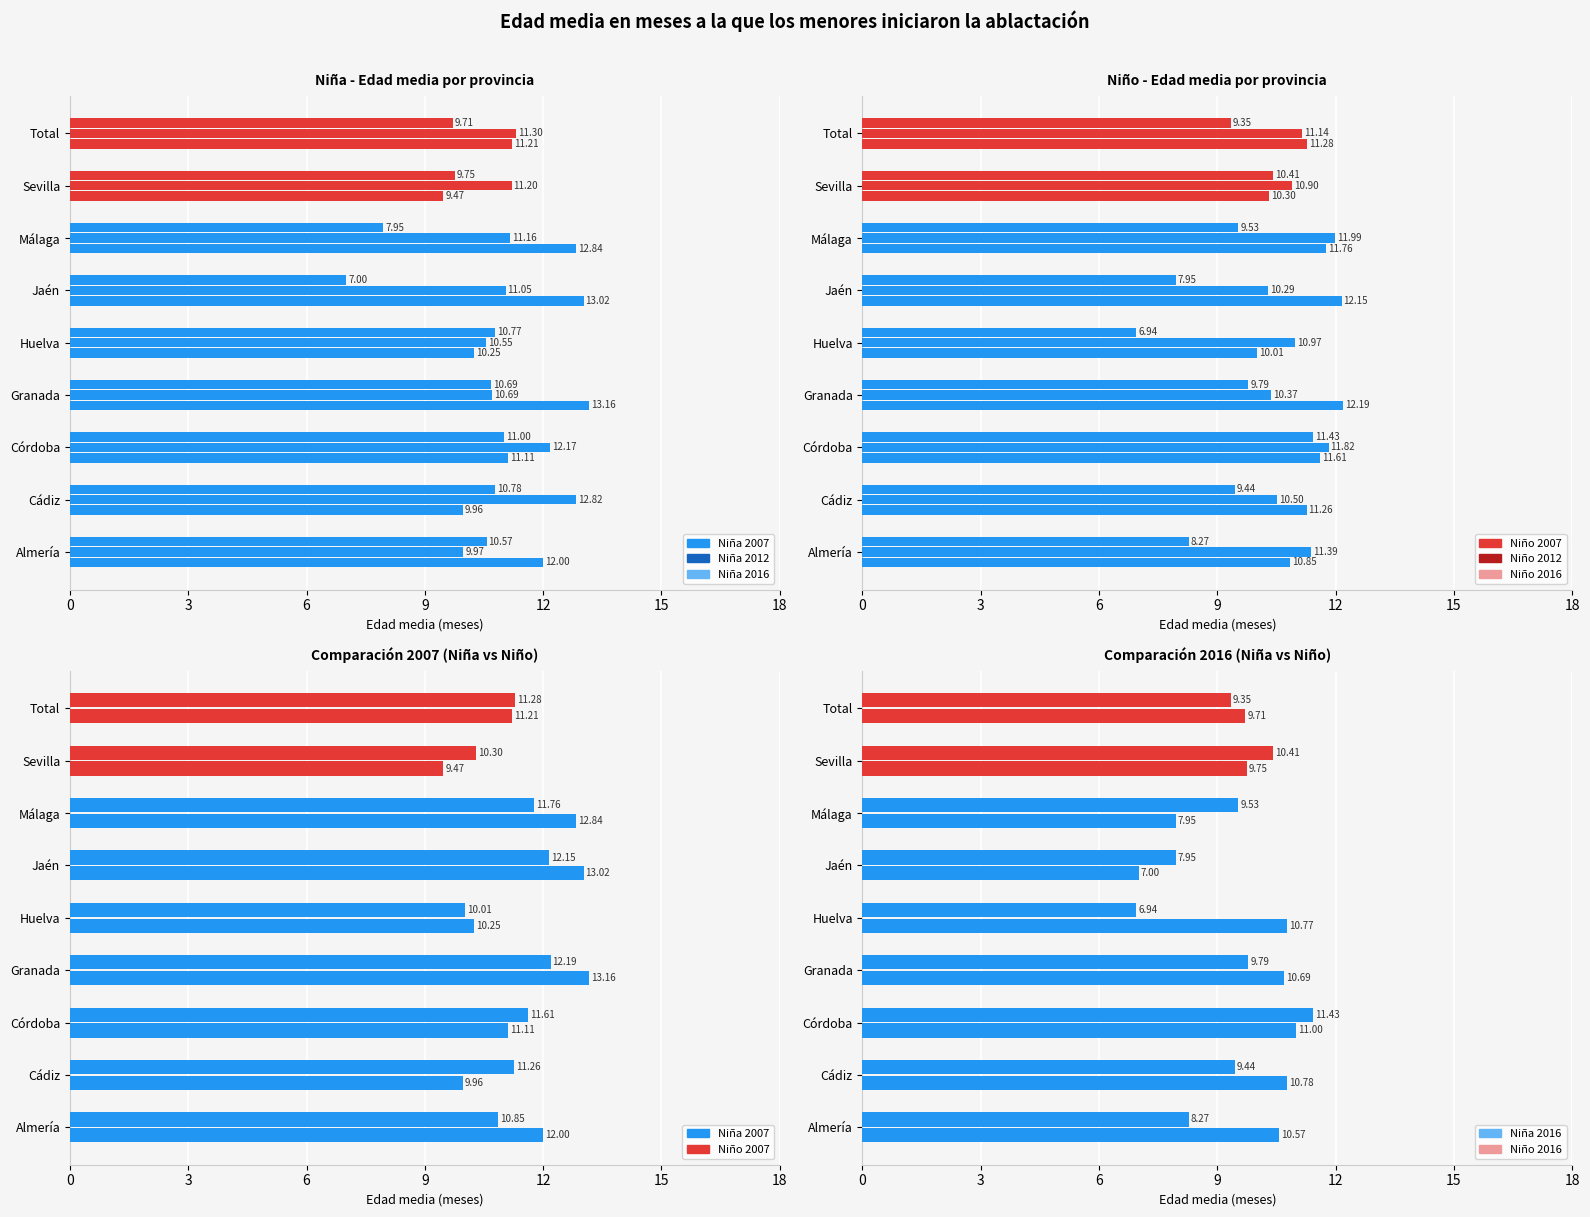

What is the minimum value shown in the chart?

6.9